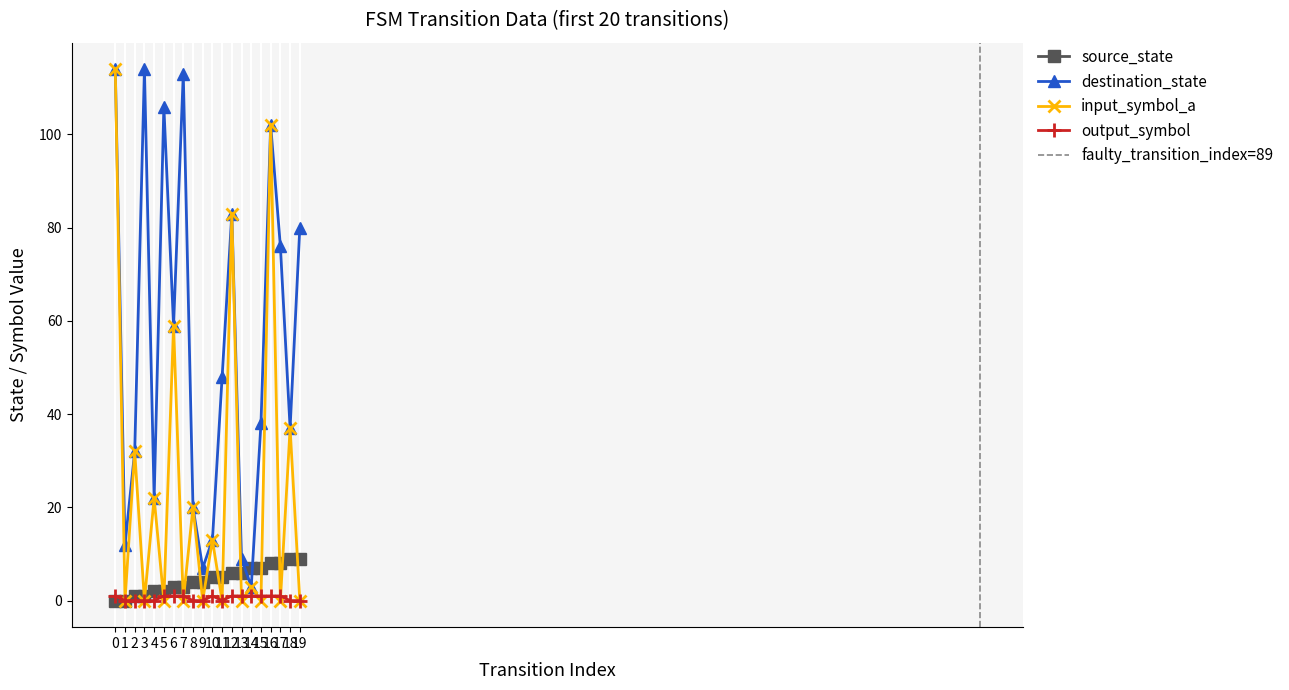

True or false: source_state has more than 0 interior local peaks.

False